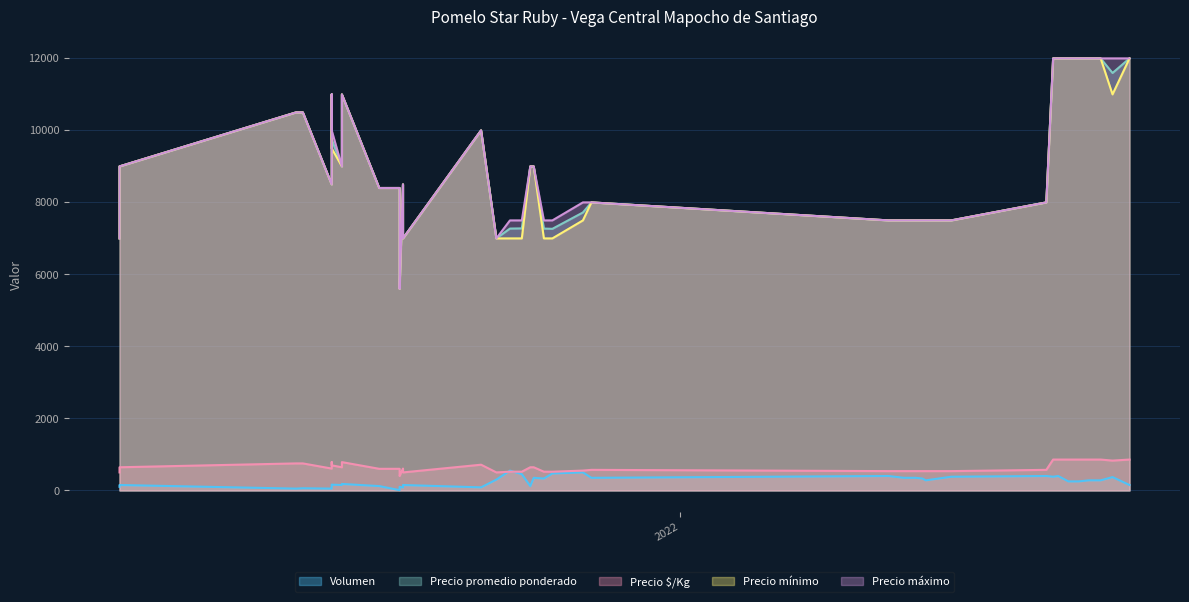

How many intersections are there between Volumen and Precio $/Kg?

2